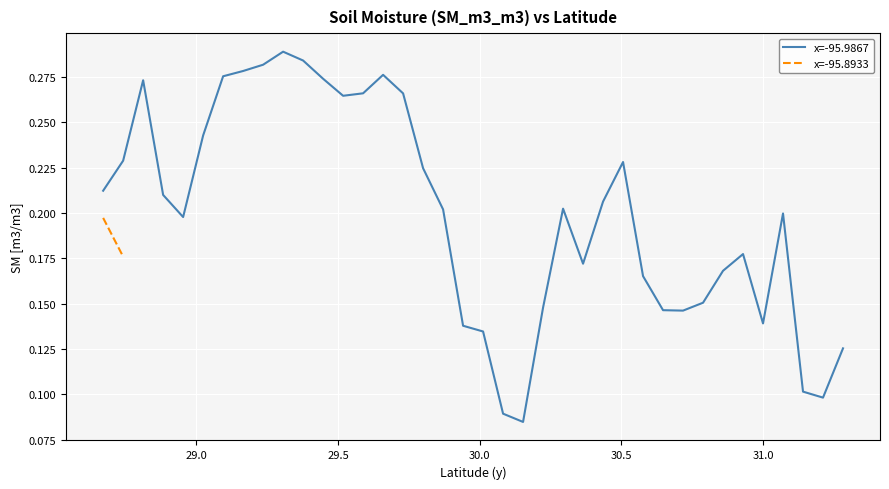

What is the difference between the maximum and minimum values?

0.2